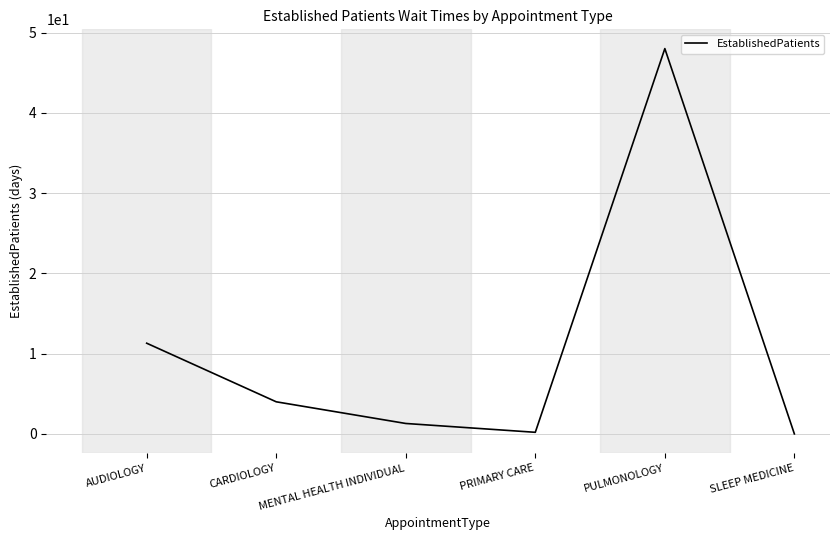

What is the difference between the second highest and minimum values?

11.3